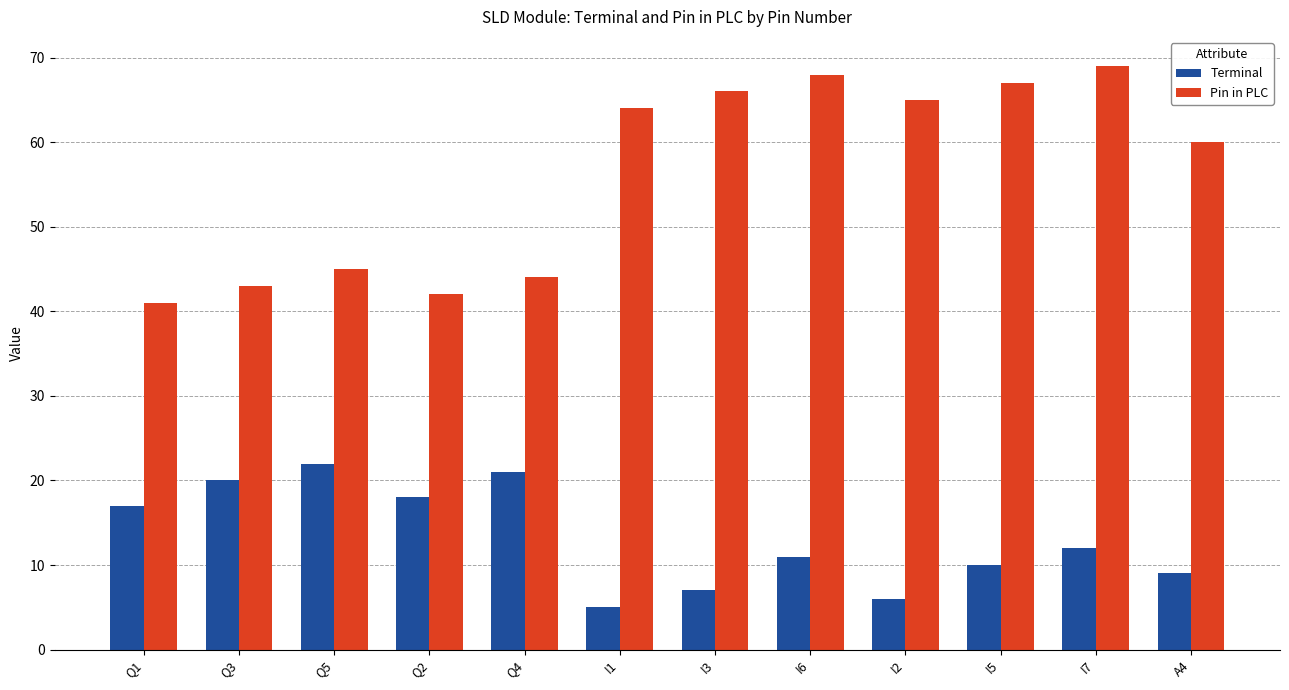

Which series has the widest spread of values?

Pin in PLC